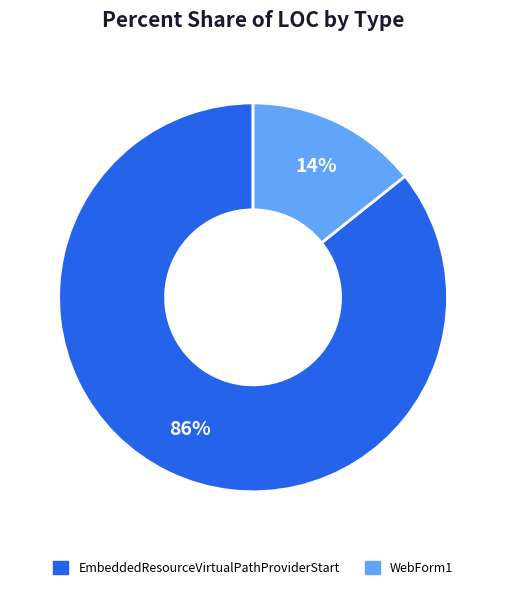

Combined, do WebForm1 and EmbeddedResourceVirtualPathProviderStart account for over 50%?

Yes